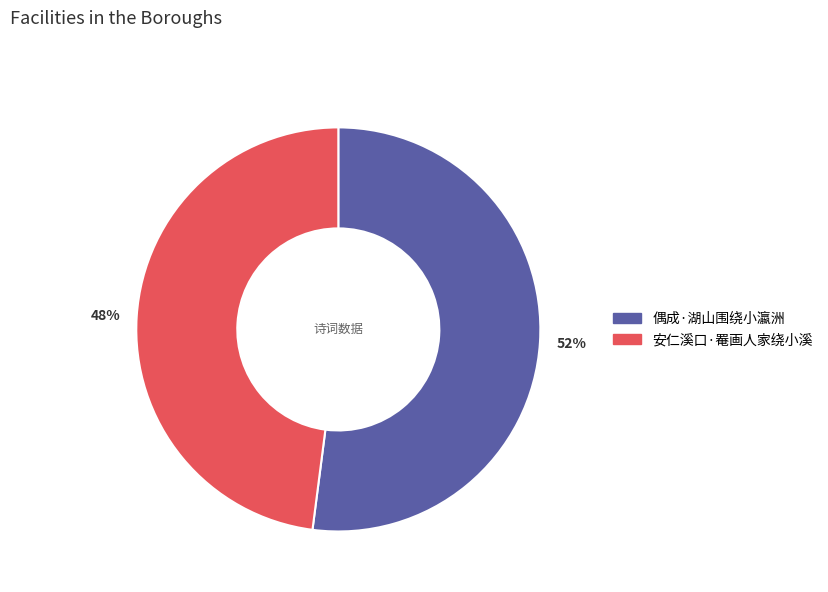

Rank the categories by value from lowest to highest.

48%, 52%